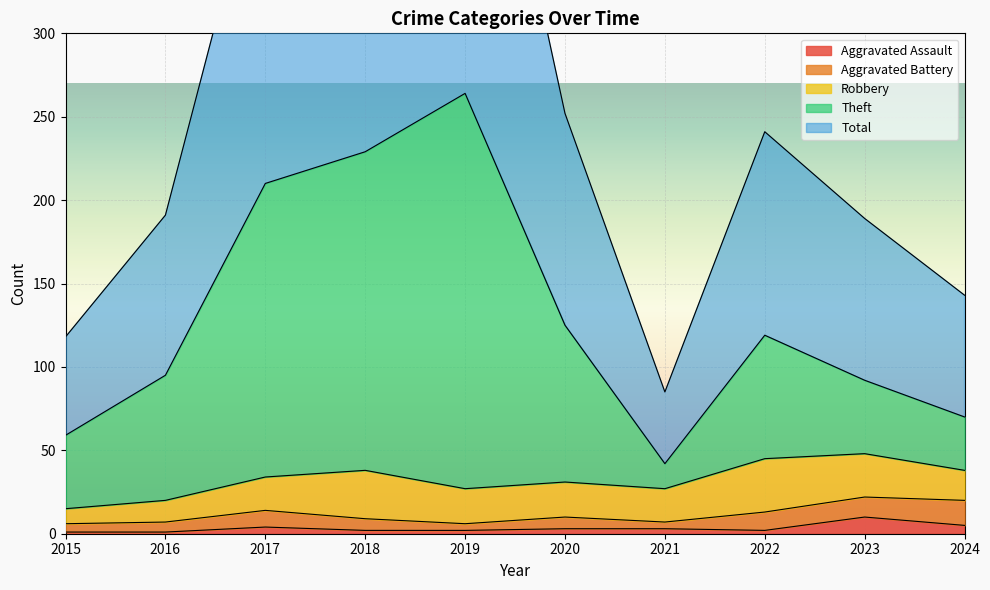

How many categories are shown in the chart?

10